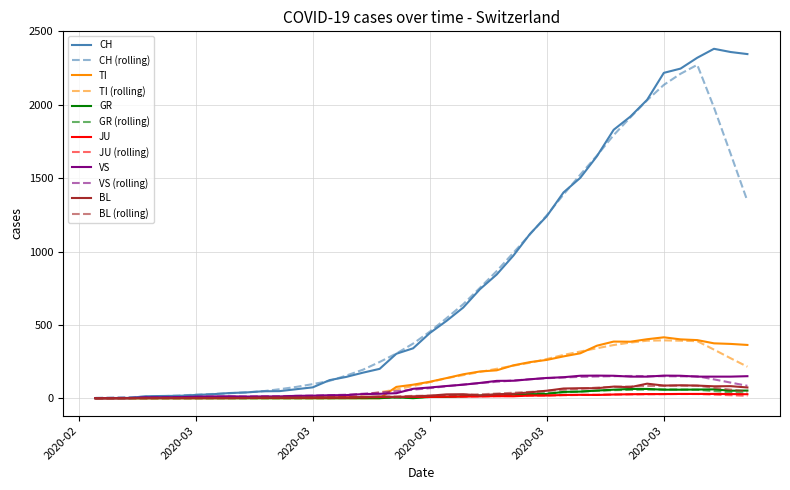

Which series has the largest range (max minus min)?

CH